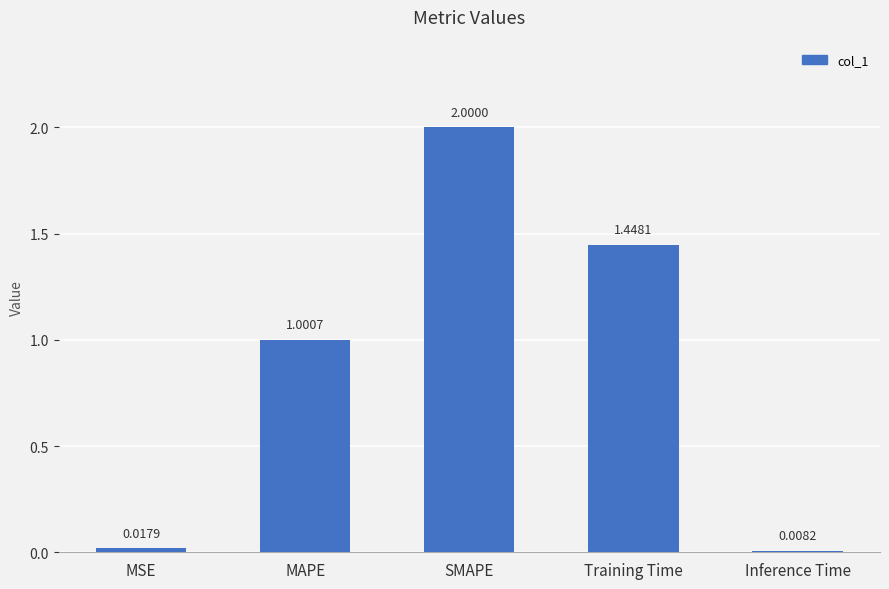

What is the difference between the maximum and minimum values?

2.0